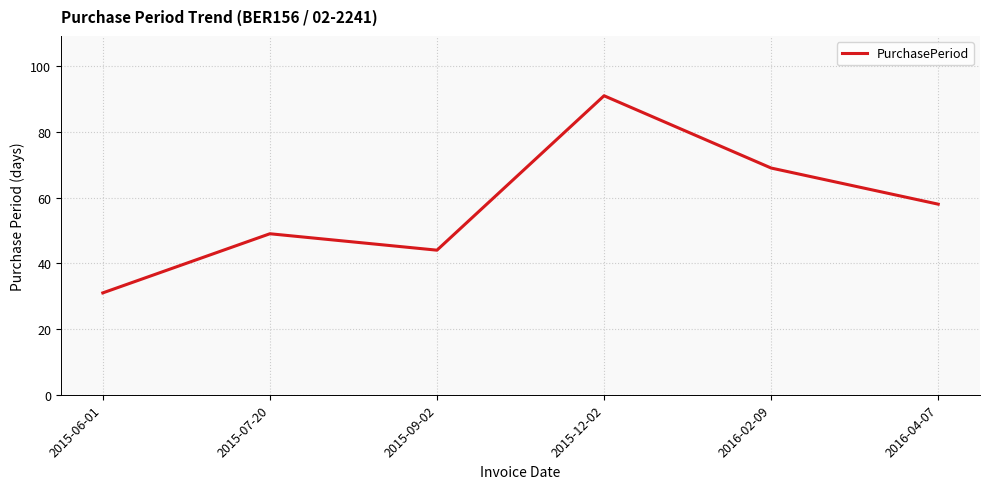

List the labels in order of value, smallest first.

2015-06-01, 2015-09-02, 2015-07-20, 2016-04-07, 2016-02-09, 2015-12-02